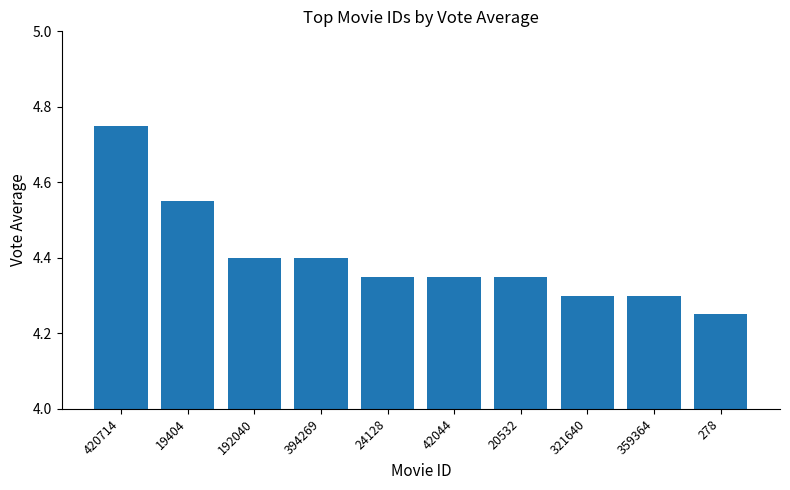

What is the average value?

4.4